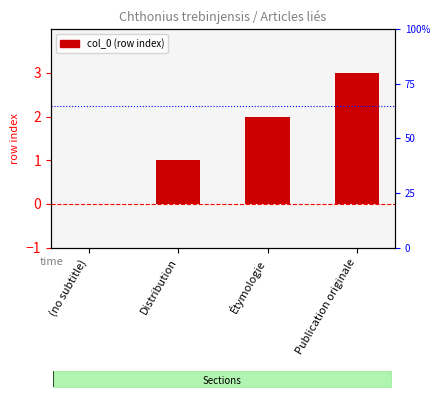

Reading left to right, transcribe all the data shown in this chart.

0	1	2	3